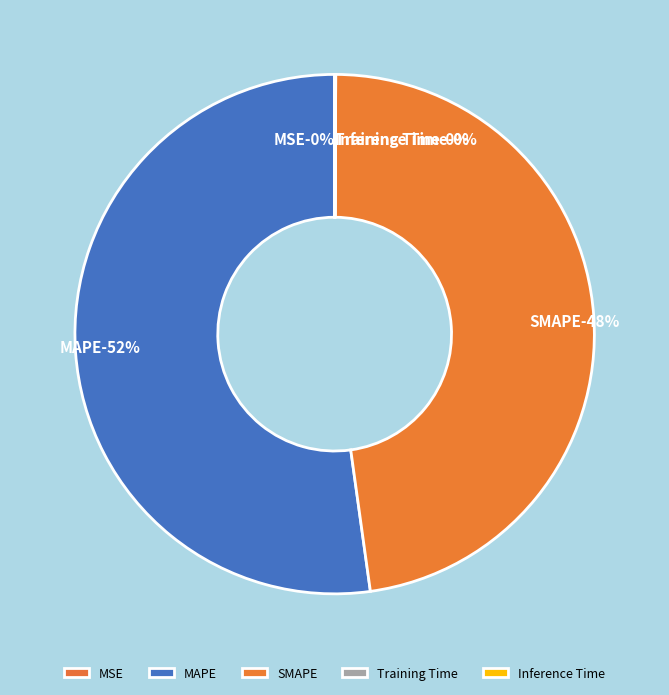

To the nearest percent, what percentage of the pie is SMAPE?

48%